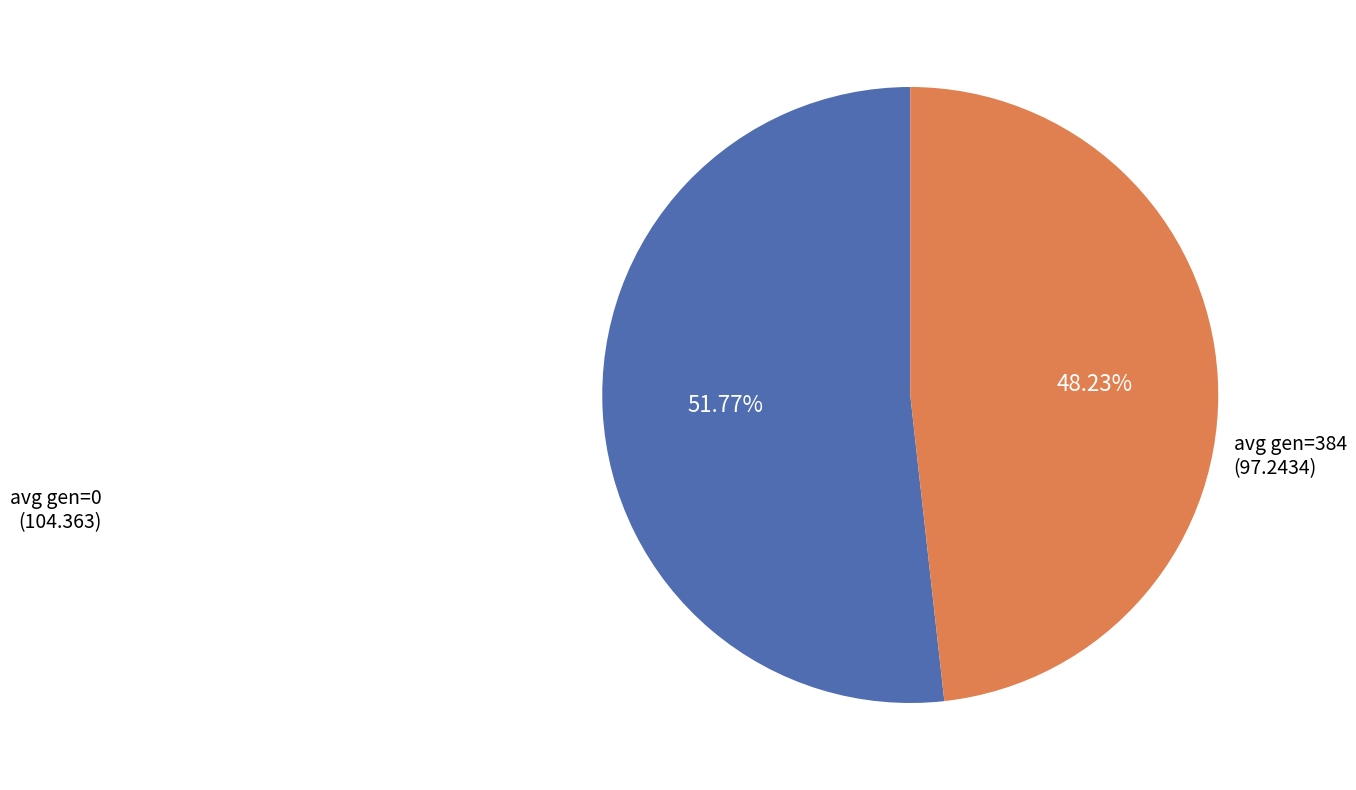

Does any single category account for the majority?

Yes